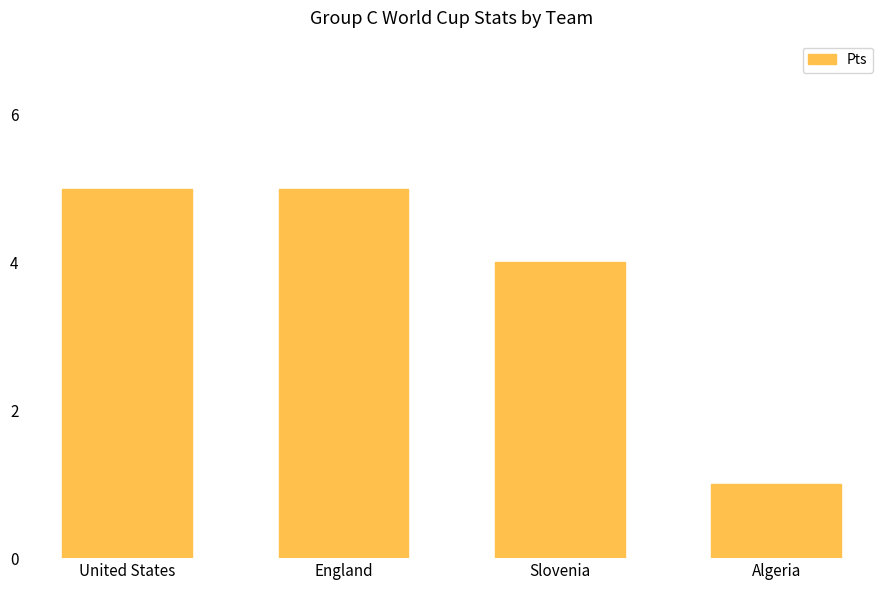

How many values are between 4 and 5?

3